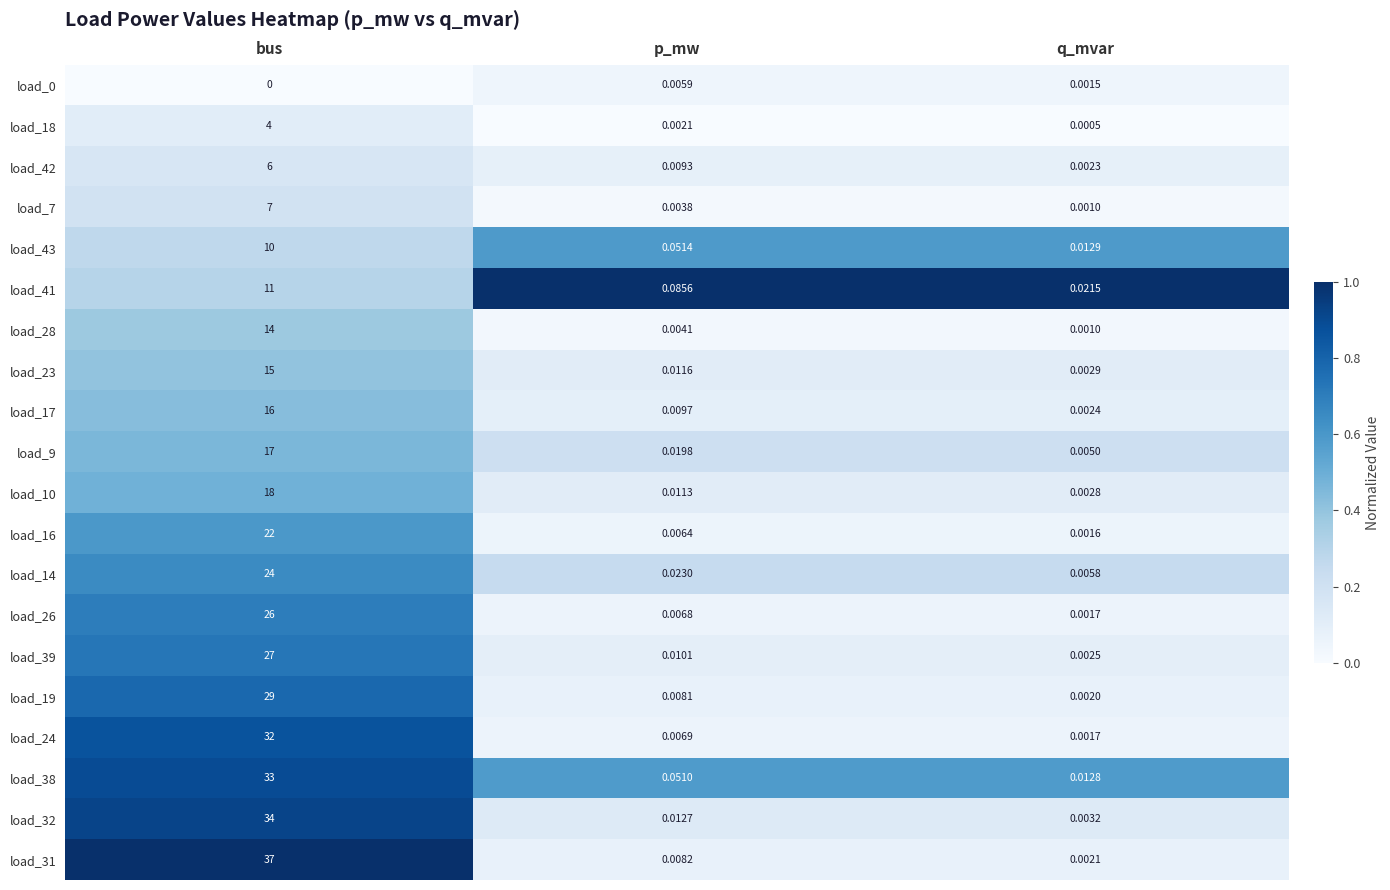

At which label does load_32 reach its minimum?

q_mvar